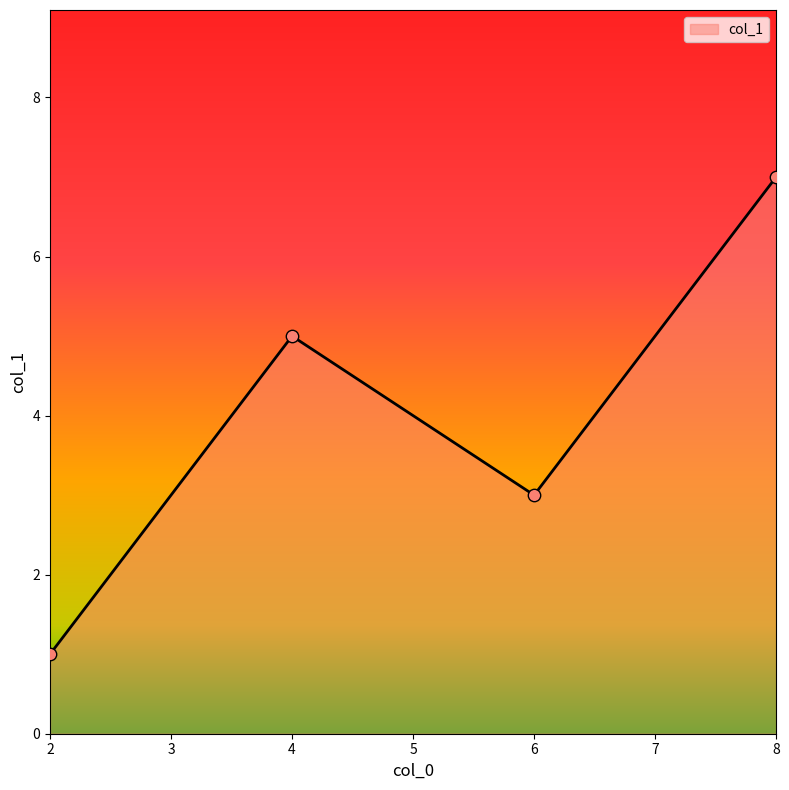

What is the change in value from 2 to 8?

+6